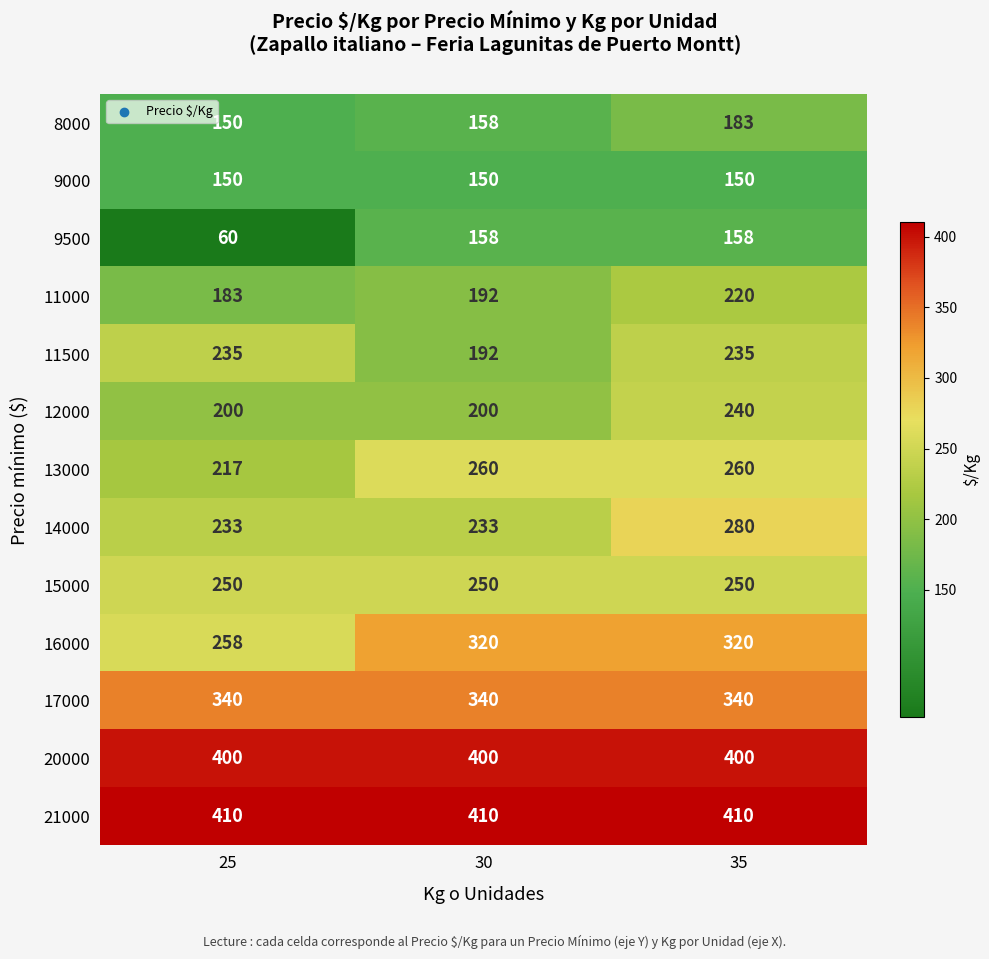

What is the average value of the 15000 series?

250